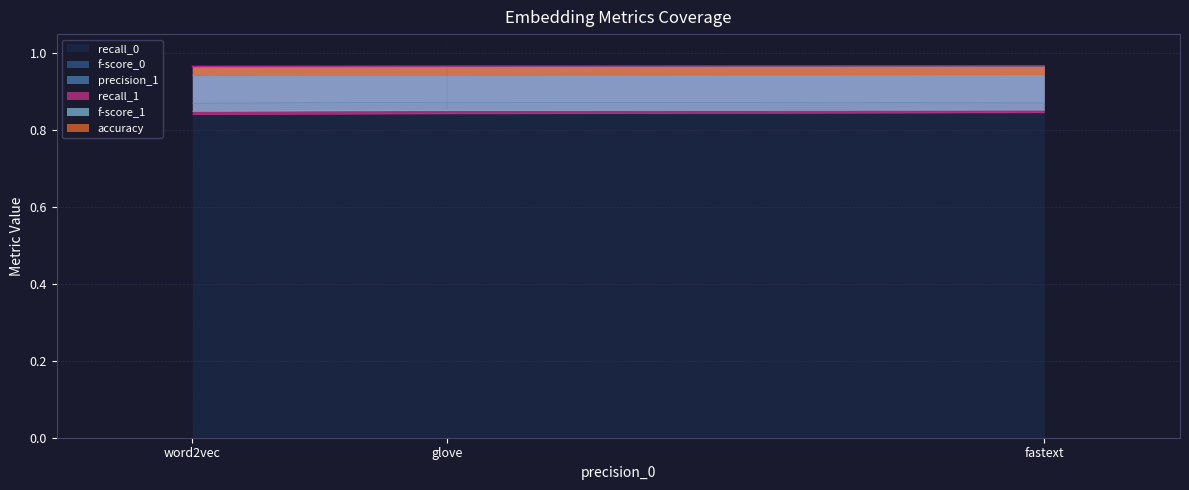

Which series has the largest total across all categories?

recall_0